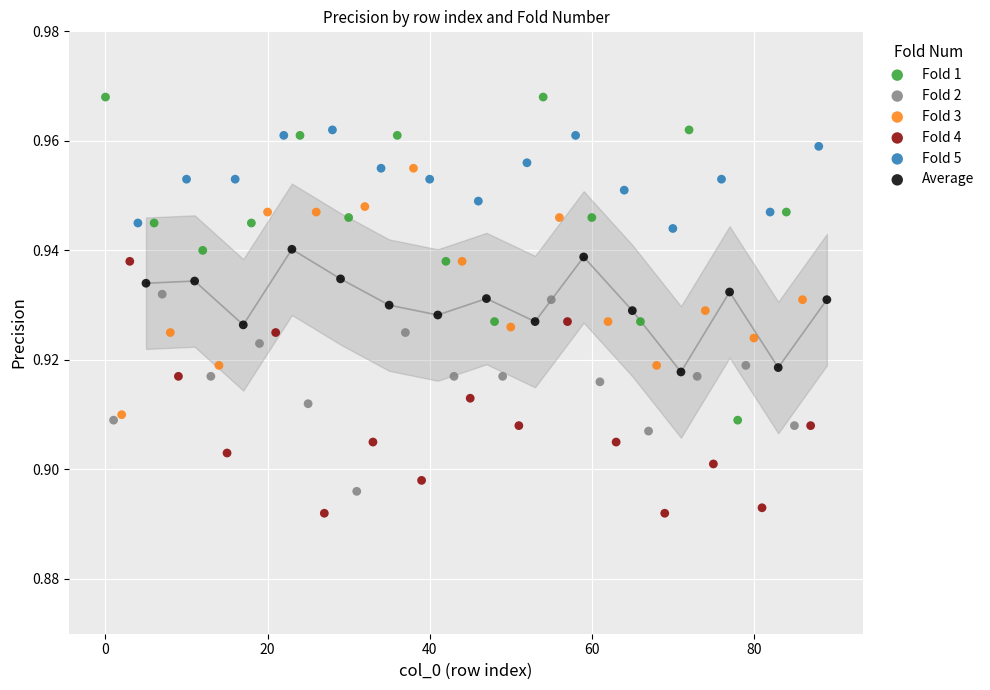

Which series contains the highest Y value?

Fold 1